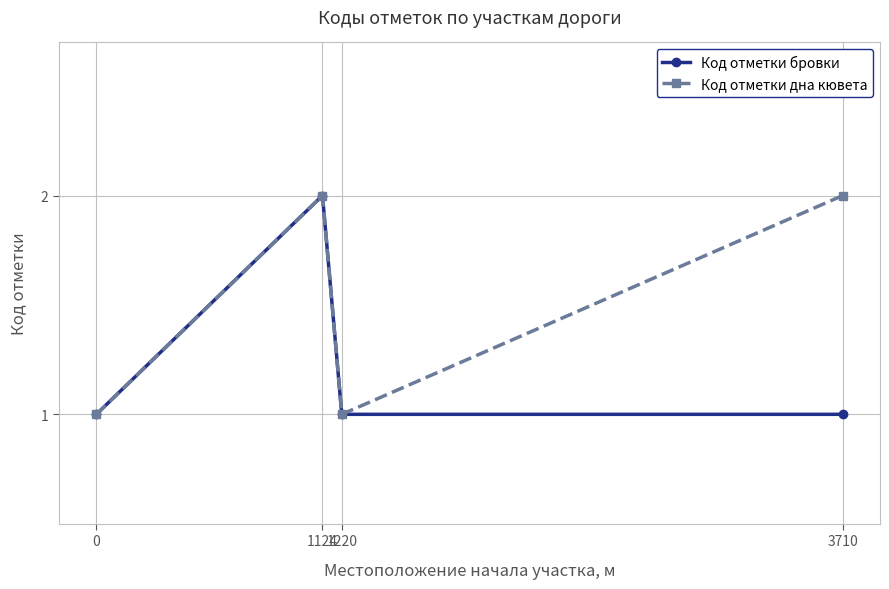

What is the smallest value displayed?

1